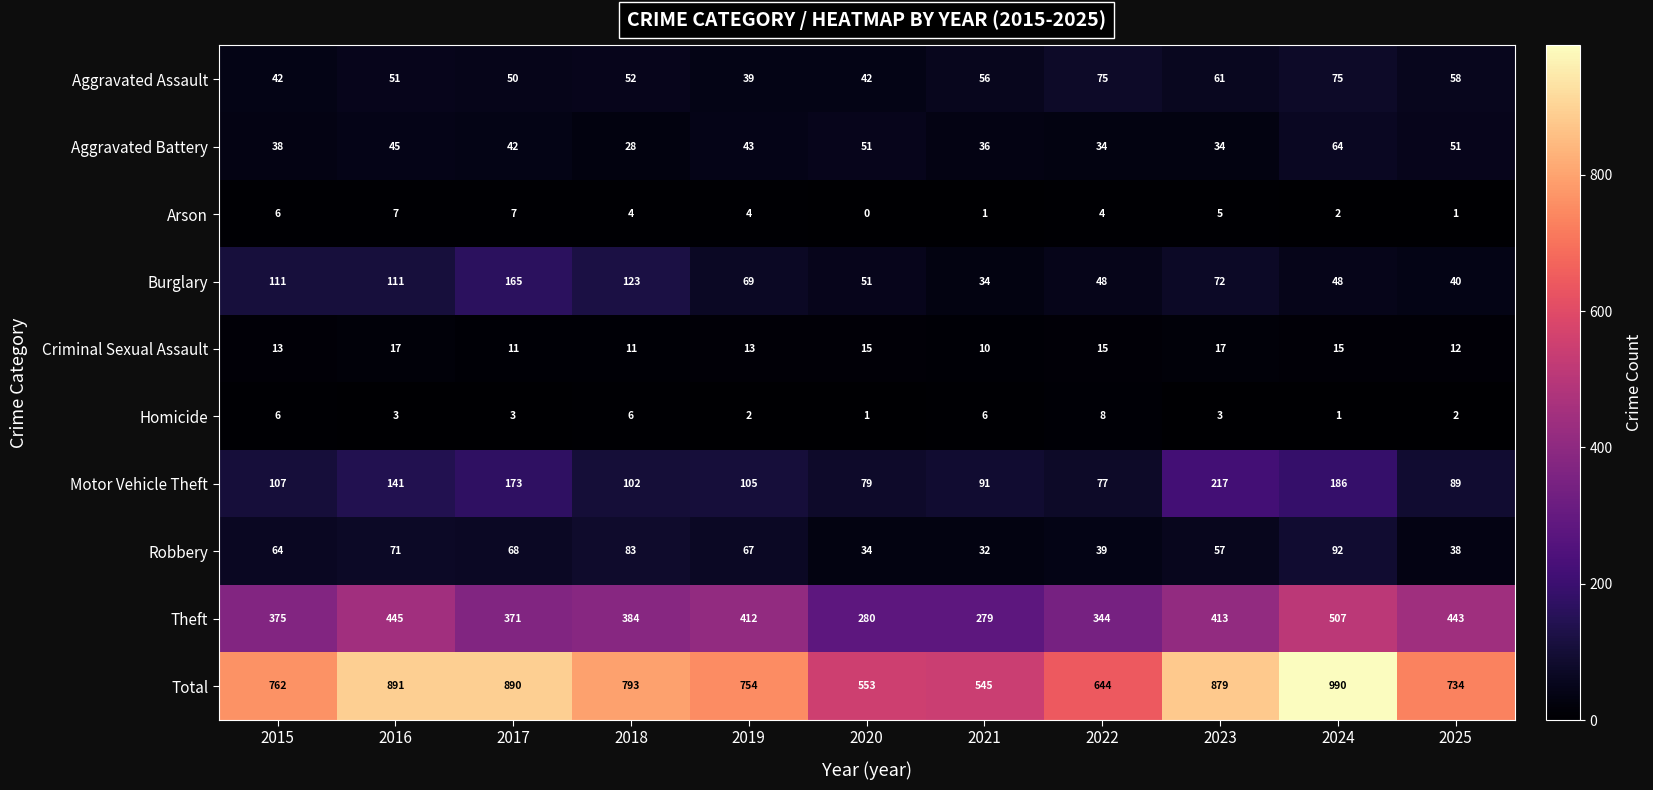

True or false: Arson has a value of 1 at 2024.

False